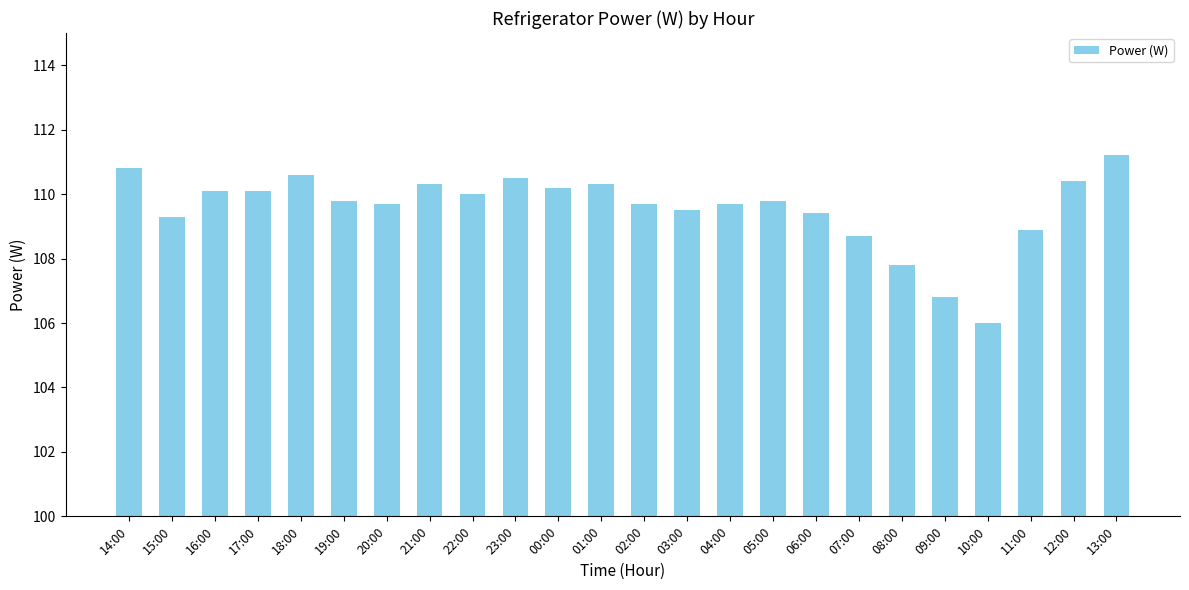

What is the maximum value shown in the chart?

111.2